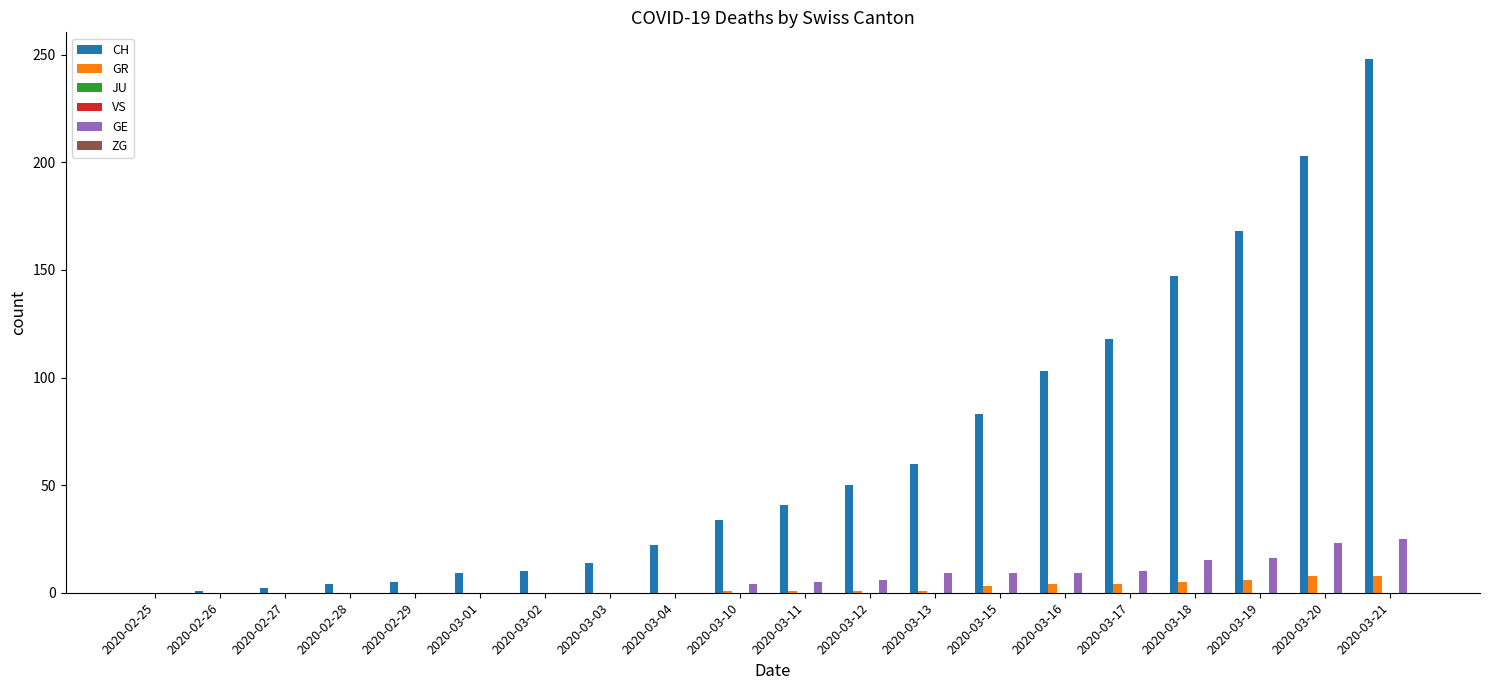

Reading left to right, extract all data points from this chart.

CH: 2020-02-25=0	2020-02-26=1	2020-02-27=2	2020-02-28=4	2020-02-29=5	2020-03-01=9	2020-03-02=10	2020-03-03=14	2020-03-04=22	2020-03-10=34	2020-03-11=41	2020-03-12=50	2020-03-13=60	2020-03-15=83	2020-03-16=103	2020-03-17=118	2020-03-18=147	2020-03-19=168	2020-03-20=203	2020-03-21=248
GR: 2020-02-25=0	2020-02-26=0	2020-02-27=0	2020-02-28=0	2020-02-29=0	2020-03-01=0	2020-03-02=0	2020-03-03=0	2020-03-04=0	2020-03-10=1	2020-03-11=1	2020-03-12=1	2020-03-13=1	2020-03-15=3	2020-03-16=4	2020-03-17=4	2020-03-18=5	2020-03-19=6	2020-03-20=8	2020-03-21=8
JU: 2020-02-25=0	2020-02-26=0	2020-02-27=0	2020-02-28=0	2020-02-29=0	2020-03-01=0	2020-03-02=0	2020-03-03=0	2020-03-04=0	2020-03-10=0	2020-03-11=0	2020-03-12=0	2020-03-13=0	2020-03-15=0	2020-03-16=0	2020-03-17=0	2020-03-18=0	2020-03-19=0	2020-03-20=0	2020-03-21=0
VS: 2020-02-25=0	2020-02-26=0	2020-02-27=0	2020-02-28=0	2020-02-29=0	2020-03-01=0	2020-03-02=0	2020-03-03=0	2020-03-04=0	2020-03-10=0	2020-03-11=0	2020-03-12=0	2020-03-13=0	2020-03-15=0	2020-03-16=0	2020-03-17=0	2020-03-18=0	2020-03-19=0	2020-03-20=0	2020-03-21=0
GE: 2020-02-25=0	2020-02-26=0	2020-02-27=0	2020-02-28=0	2020-02-29=0	2020-03-01=0	2020-03-02=0	2020-03-03=0	2020-03-04=0	2020-03-10=4	2020-03-11=5	2020-03-12=6	2020-03-13=9	2020-03-15=9	2020-03-16=9	2020-03-17=10	2020-03-18=15	2020-03-19=16	2020-03-20=23	2020-03-21=25
ZG: 2020-02-25=0	2020-02-26=0	2020-02-27=0	2020-02-28=0	2020-02-29=0	2020-03-01=0	2020-03-02=0	2020-03-03=0	2020-03-04=0	2020-03-10=0	2020-03-11=0	2020-03-12=0	2020-03-13=0	2020-03-15=0	2020-03-16=0	2020-03-17=0	2020-03-18=0	2020-03-19=0	2020-03-20=0	2020-03-21=0